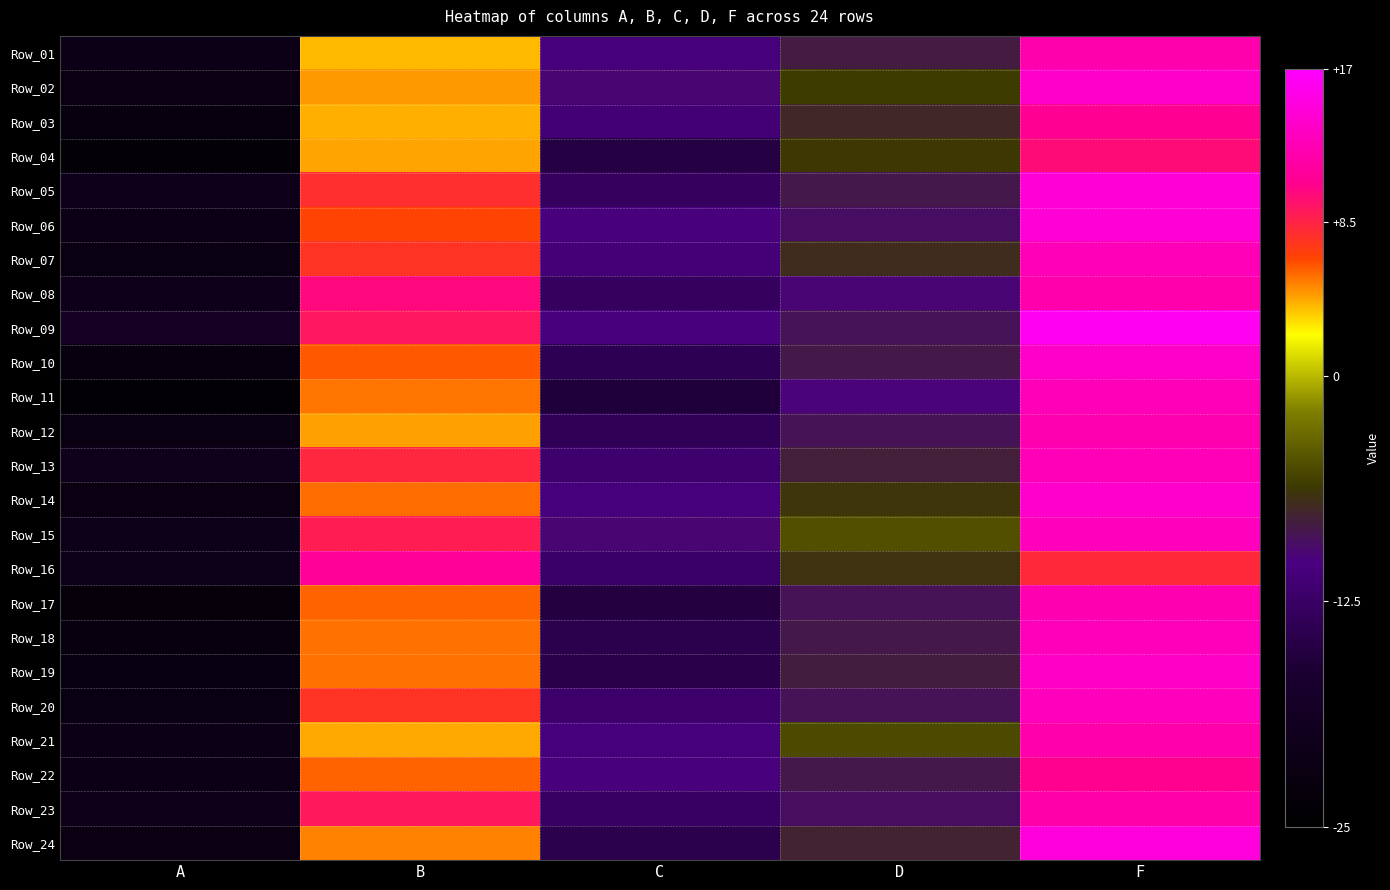

Rank the series at A from lowest to highest value.

Row_11, Row_04, Row_17, Row_03, Row_10, Row_18, Row_19, Row_12, Row_20, Row_02, Row_14, Row_24, Row_07, Row_06, Row_01, Row_21, Row_22, Row_23, Row_15, Row_16, Row_05, Row_08, Row_13, Row_09